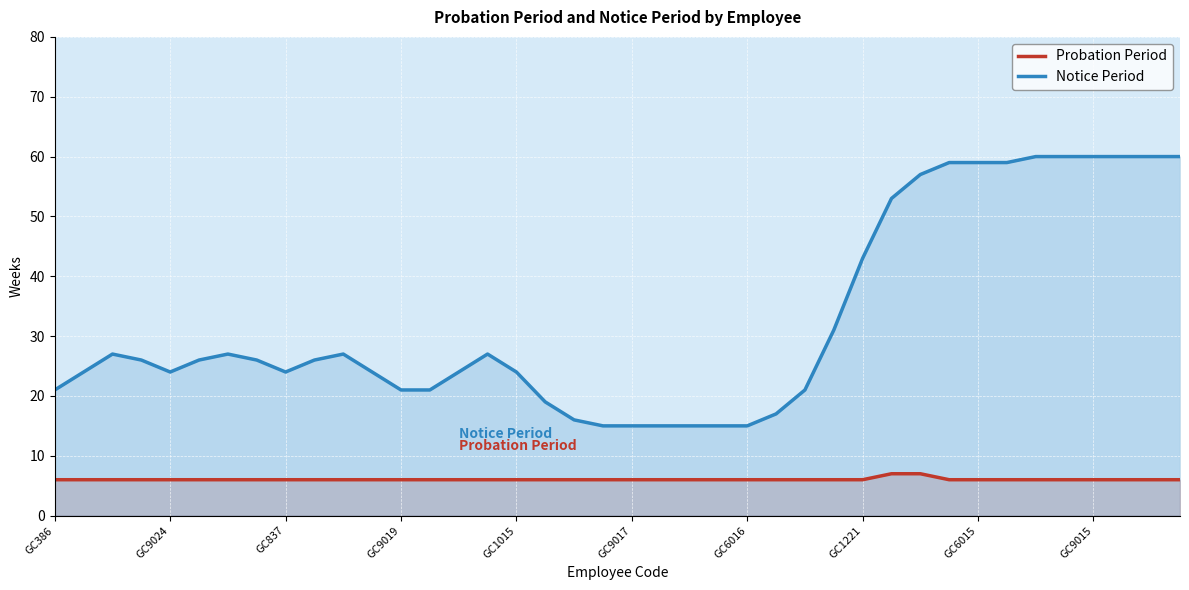

What is the total value across all series at 35?

66